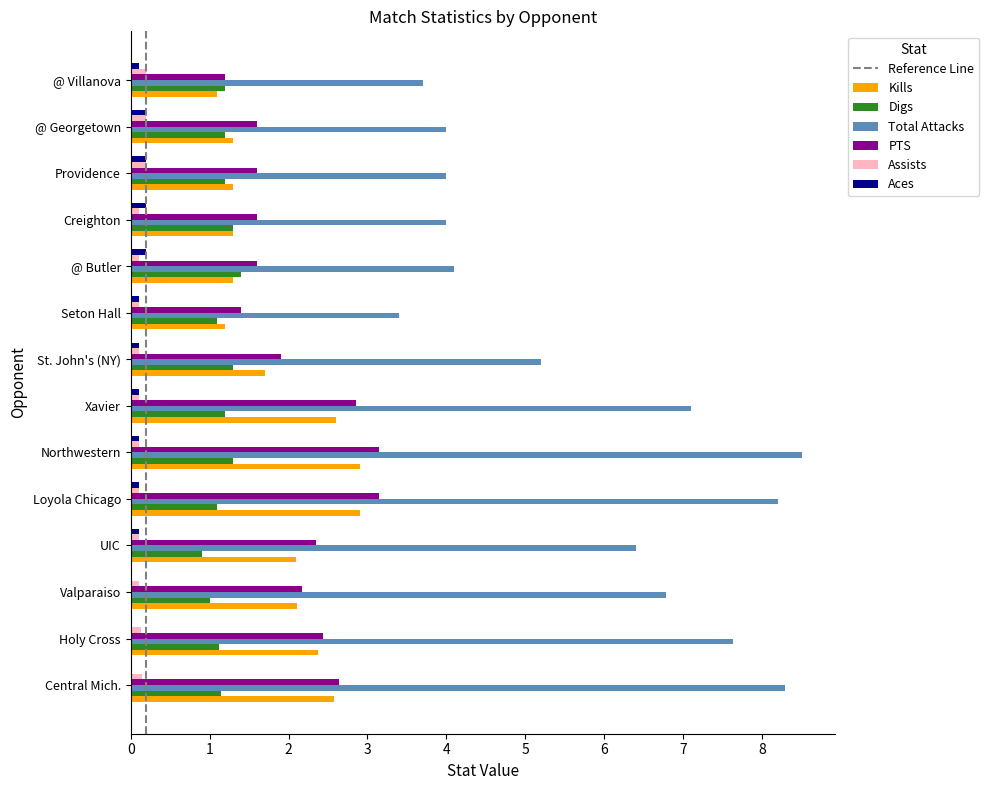

Is it true that PTS equals 4.2 at Central Mich.?

False